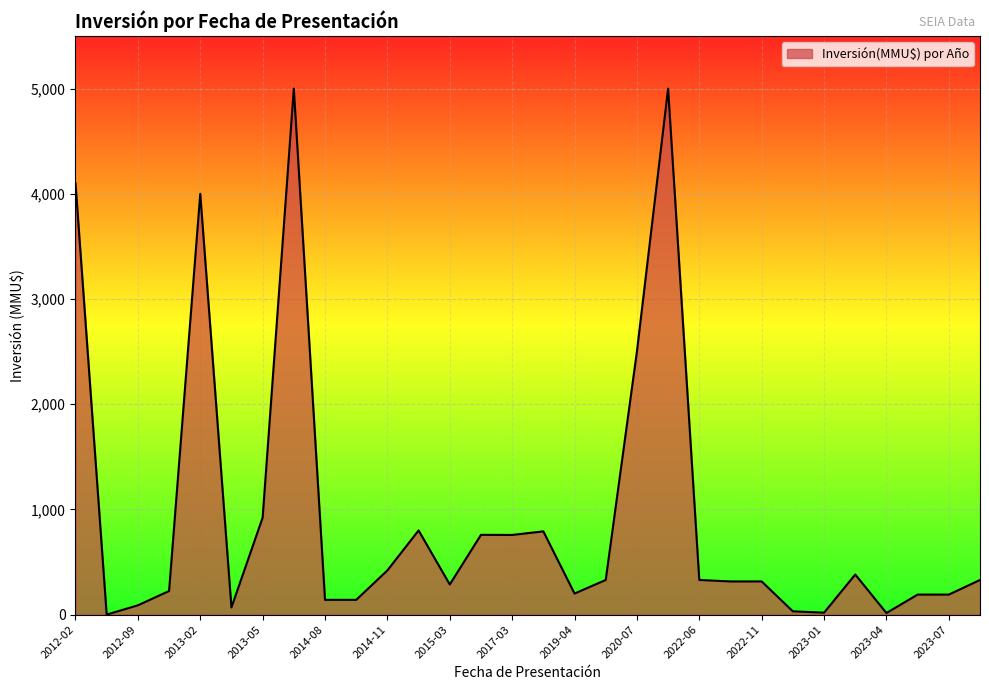

What is the difference between the maximum and minimum values?

5000